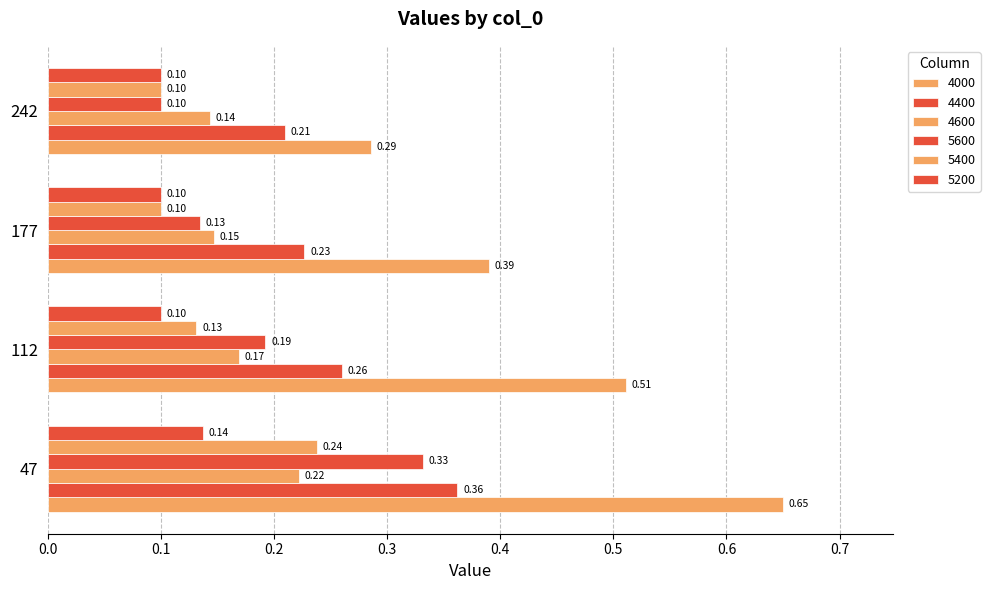

At which category does the chart reach its minimum across all series?

242